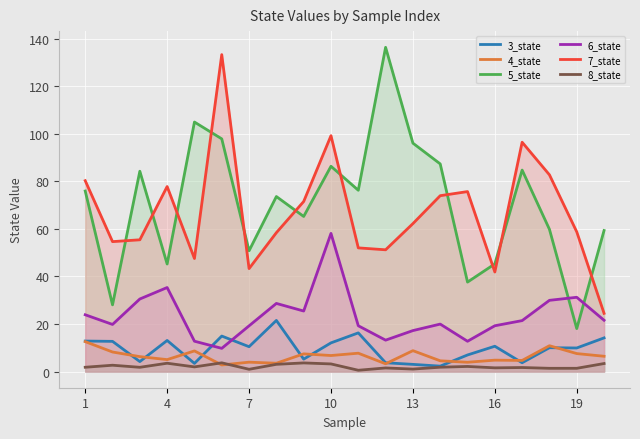

What is the sum of all 5_state values?

1413.0